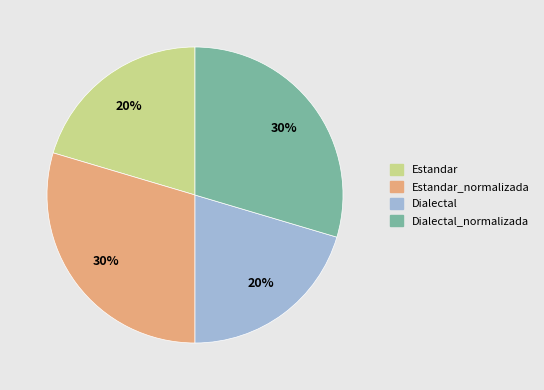

Is it true that Estandar is 20% of the pie?

True